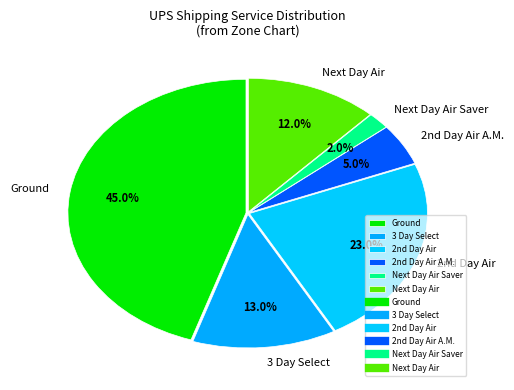

To the nearest percent, what percentage of the pie is Ground?

45%